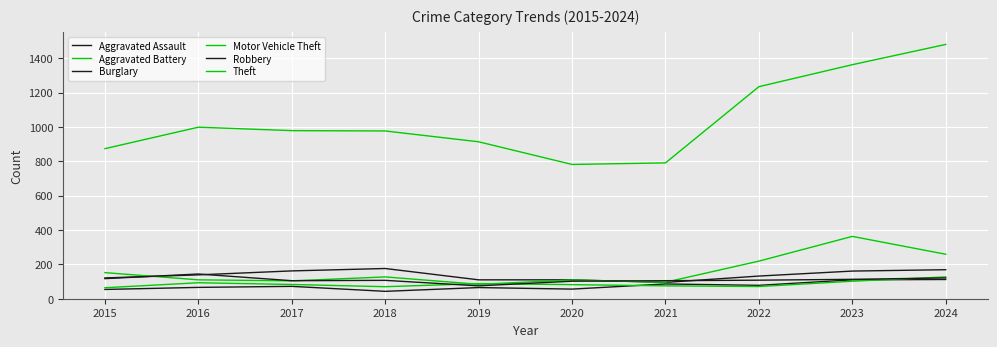

True or false: Aggravated Assault has a value of 86 at 2021.

True